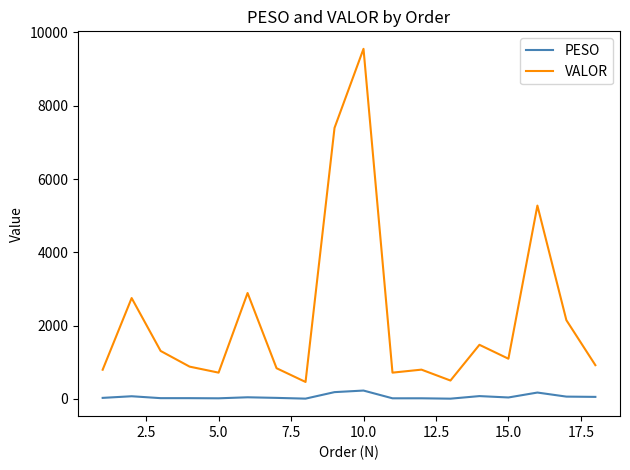

Which series has the largest total across all categories?

VALOR